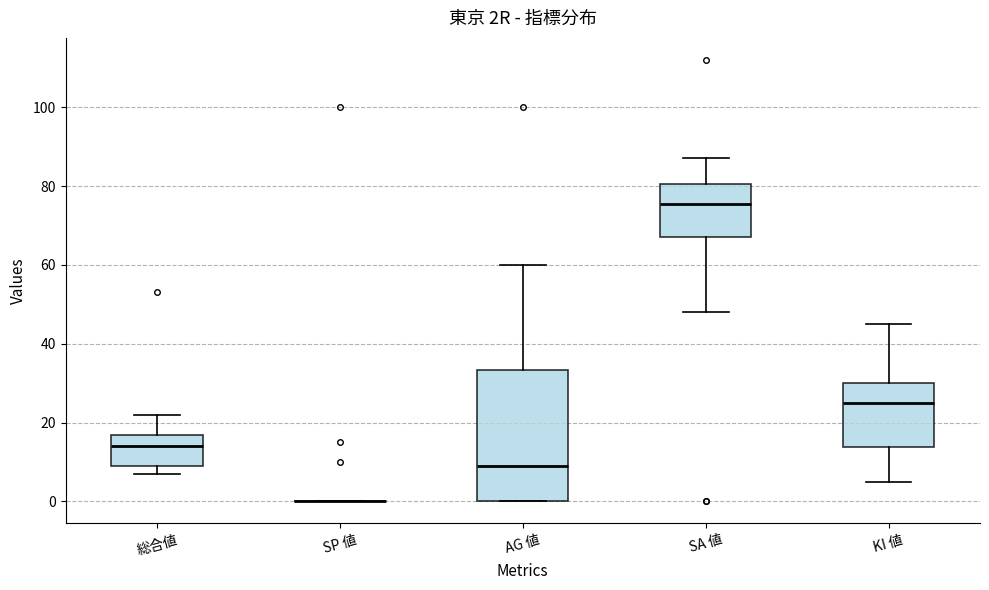

Where is the upper edge of the box for SA 値 on the y-axis? The values are not printed on the chart, so give them approximately, as read against the axis.

80